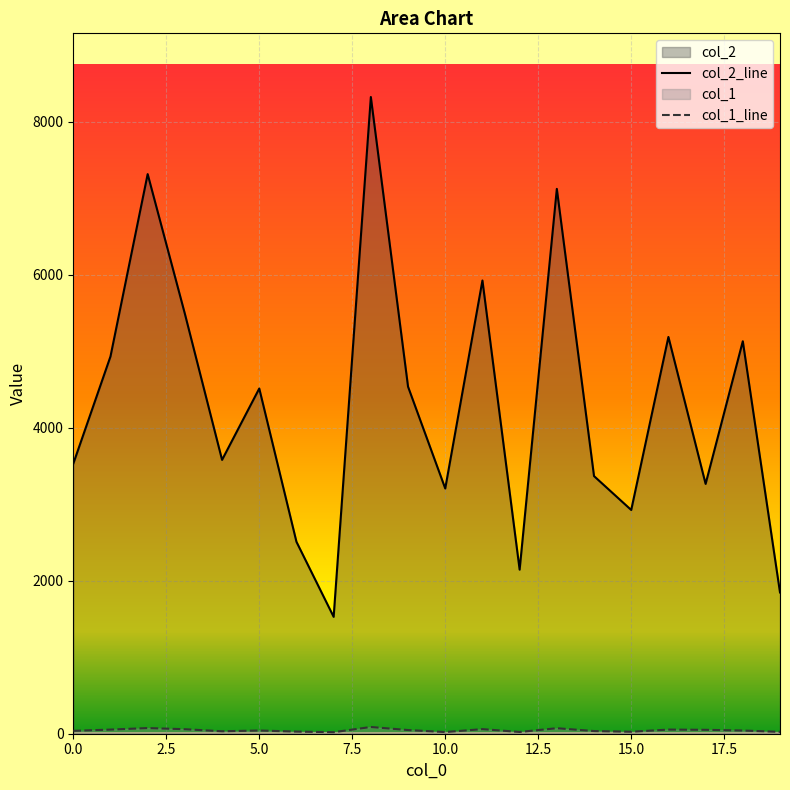

What is the sum of the col_2 values at 7 and 6?

4037